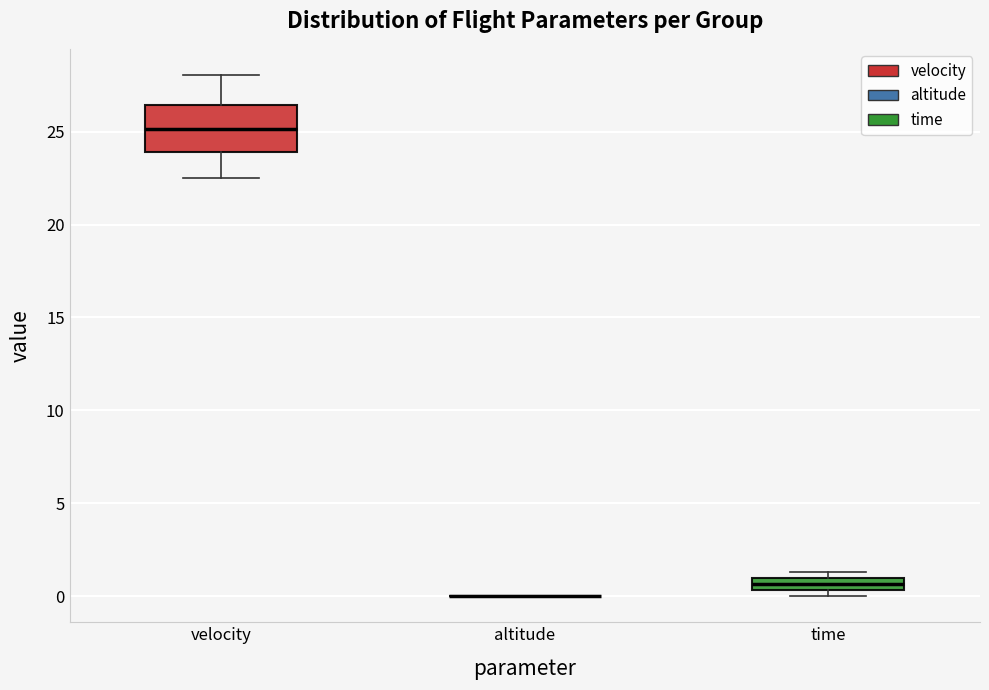

Comparing the boxes themselves (not the whiskers), which one is the tallest?

velocity